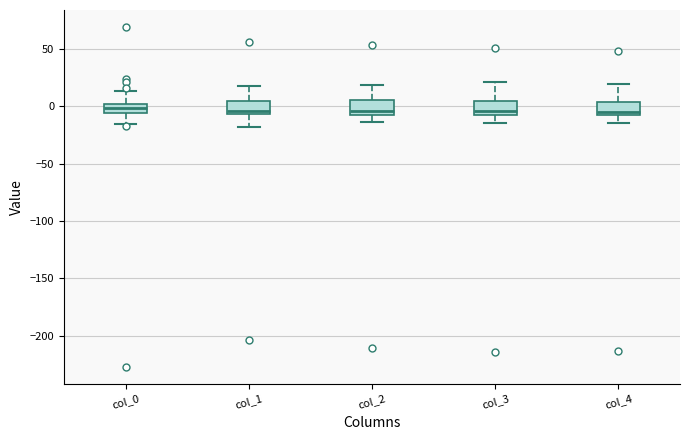

Where does the upper whisker of the box for col_1 end on the y-axis? The values are not printed on the chart, so give them approximately, as read against the axis.

20